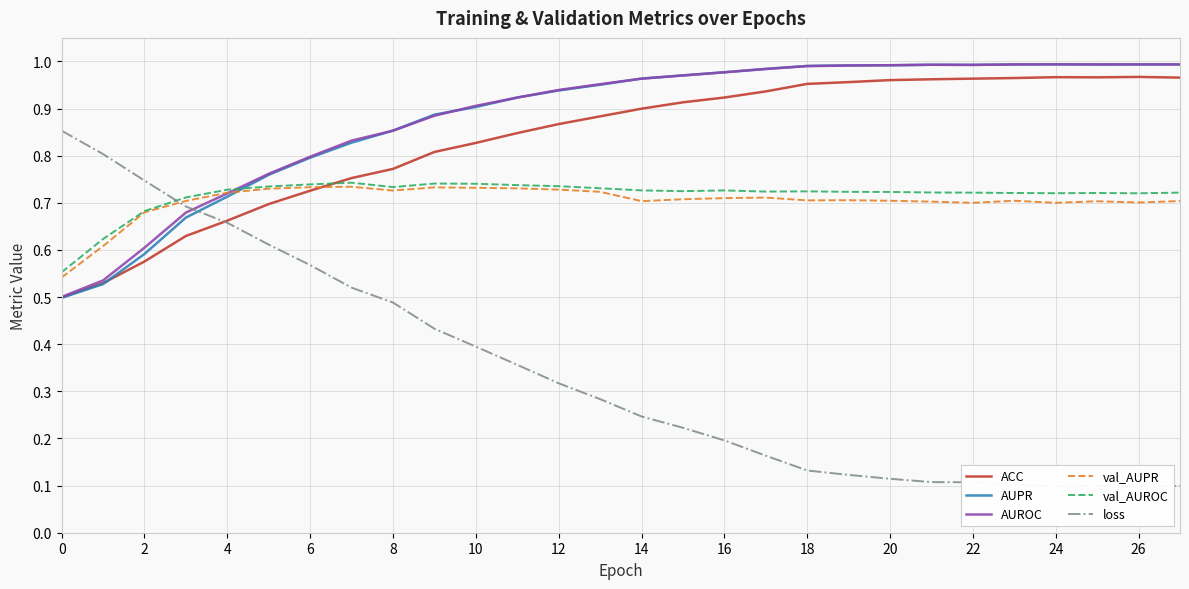

Which series ends up on top after the final intersection of AUROC and AUPR?

AUROC